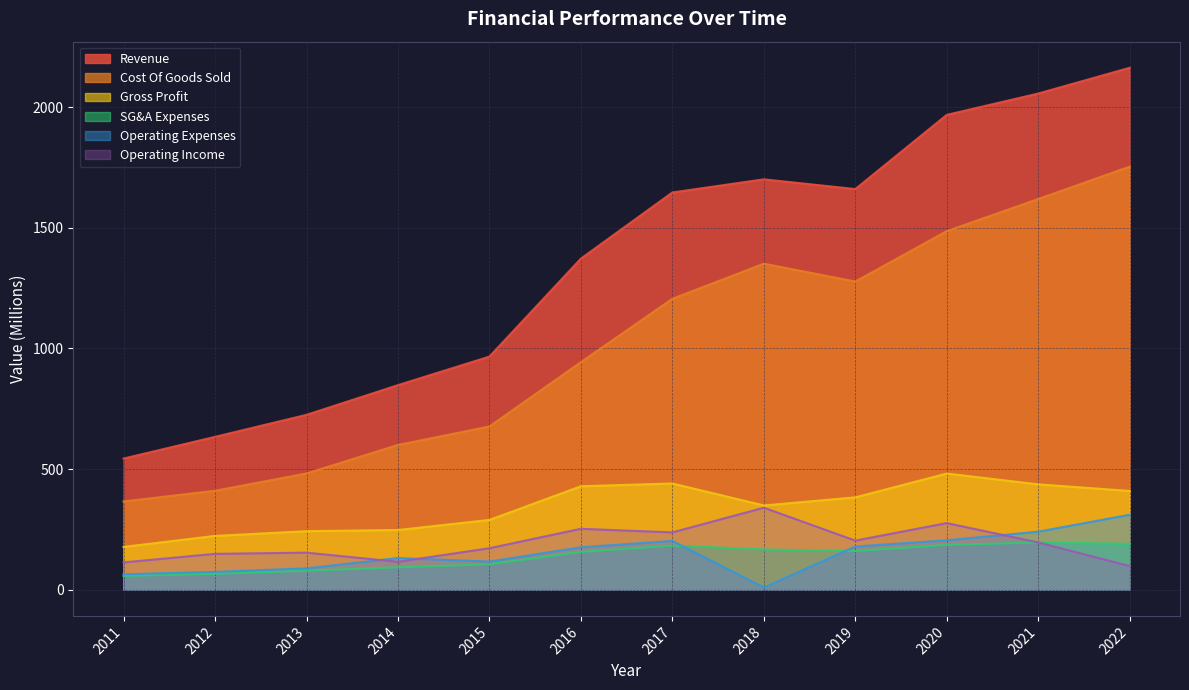

True or false: Operating Income and Cost Of Goods Sold cross at least once.

False